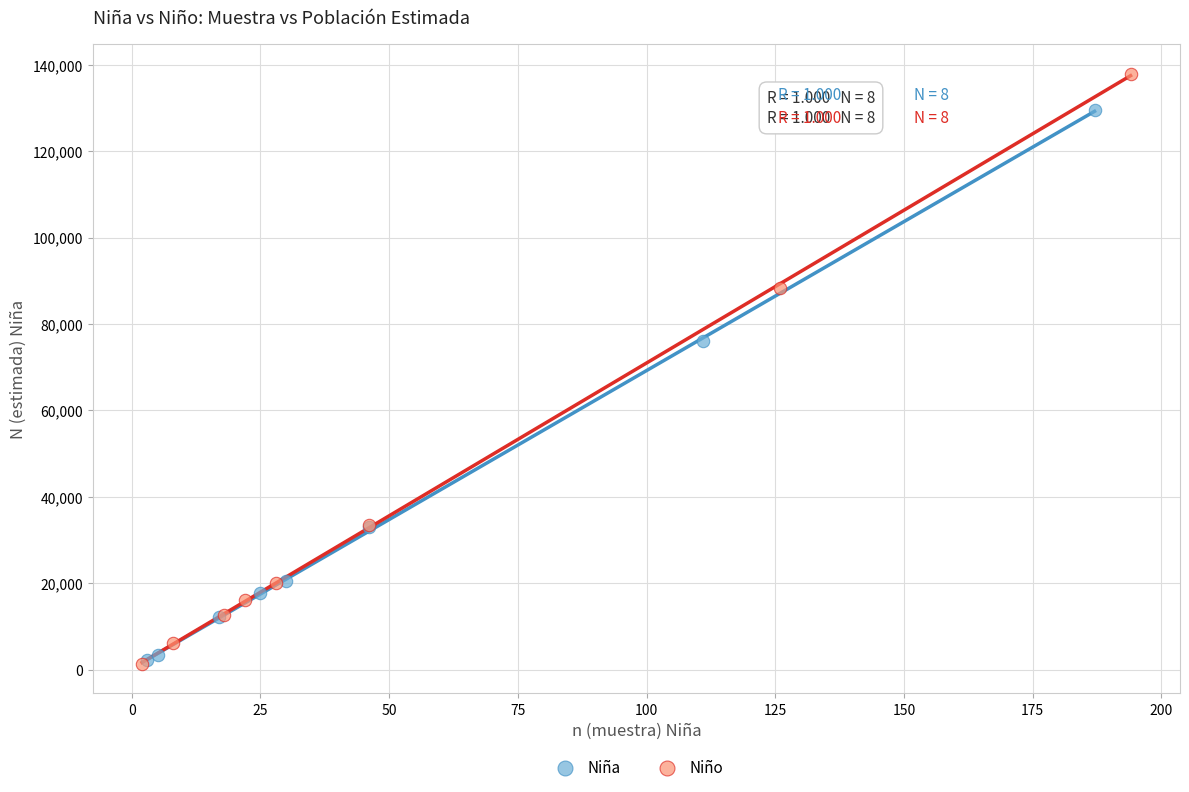

Which series reaches the maximum Y coordinate?

Niño